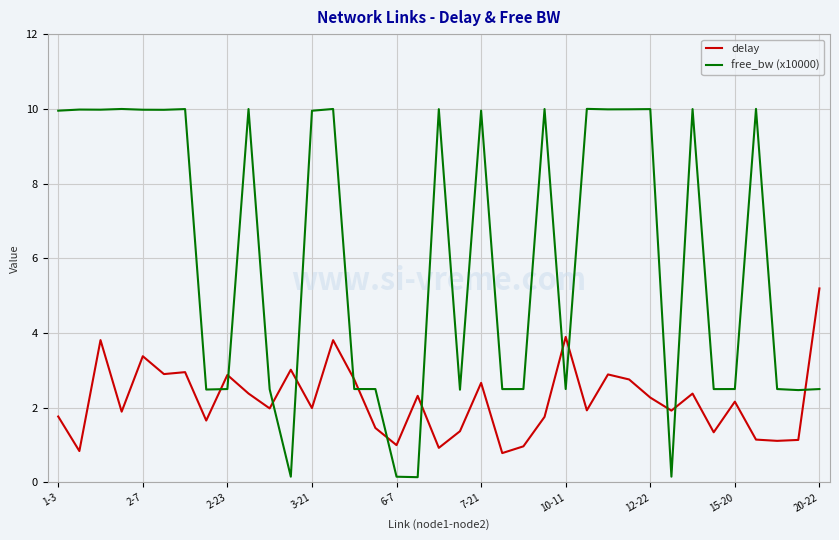

What is the difference between the maximum and minimum values in the delay series?

4.4